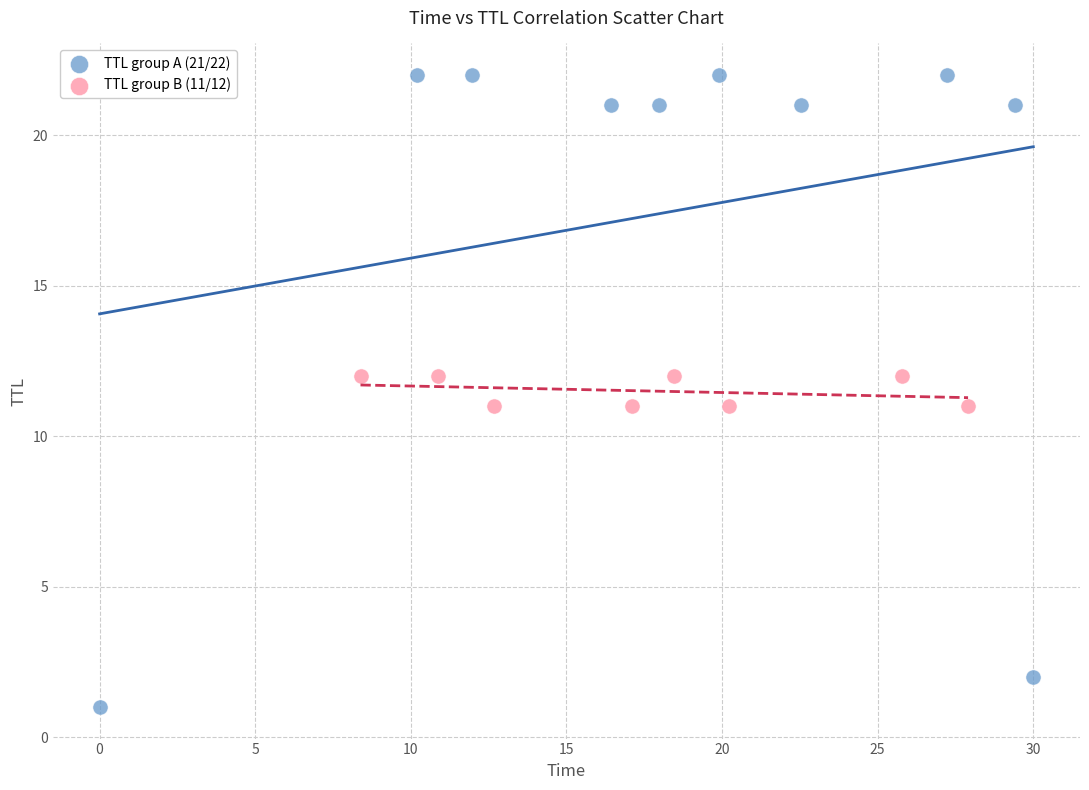

Which series has the largest Y range (max minus min)?

TTL group A (21/22)